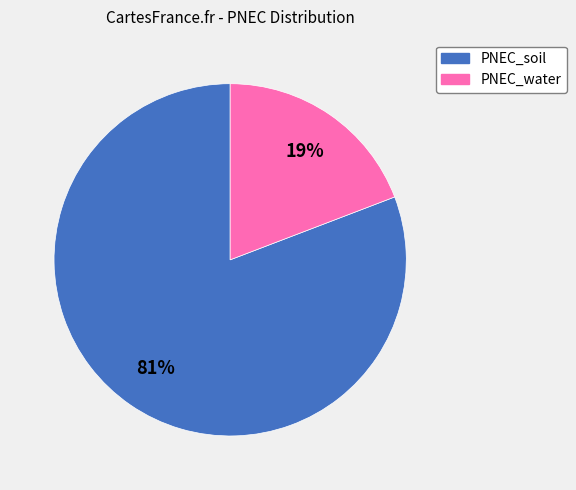

Is it true that PNEC_soil is 81% of the pie?

True